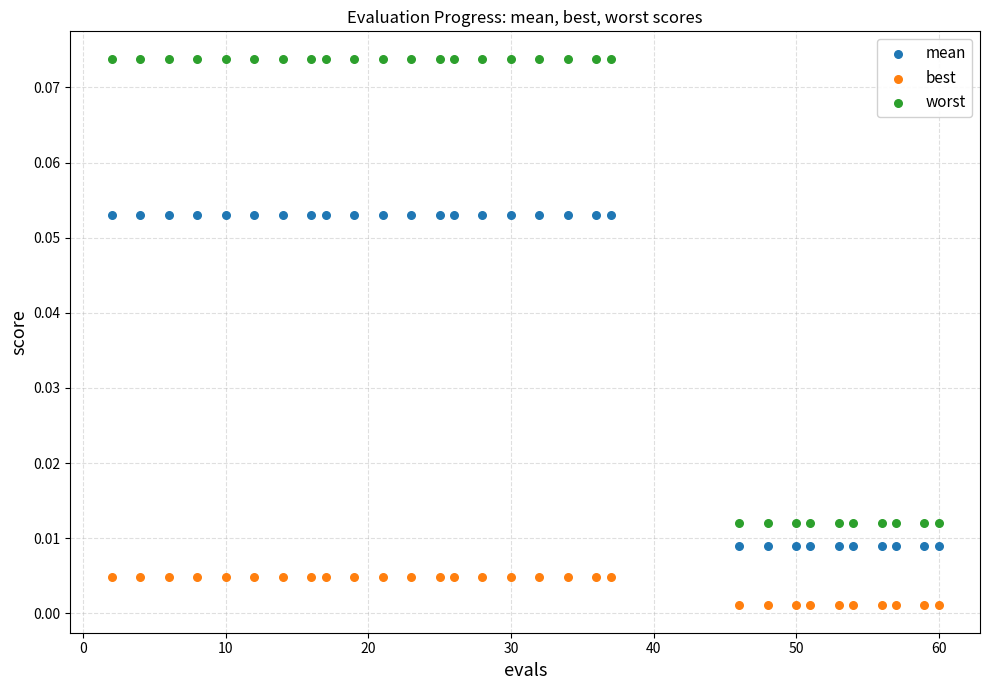

Across all data points, what is the range of X values (max minus min)?

58.0